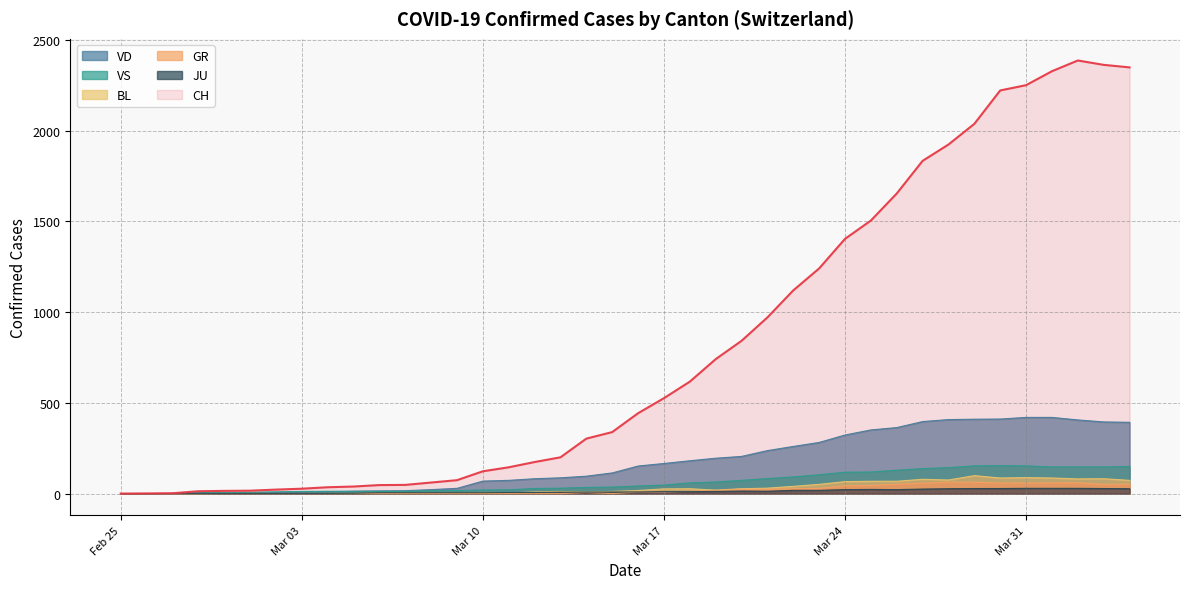

What is the label of the 27th point from the right?

2020-03-09